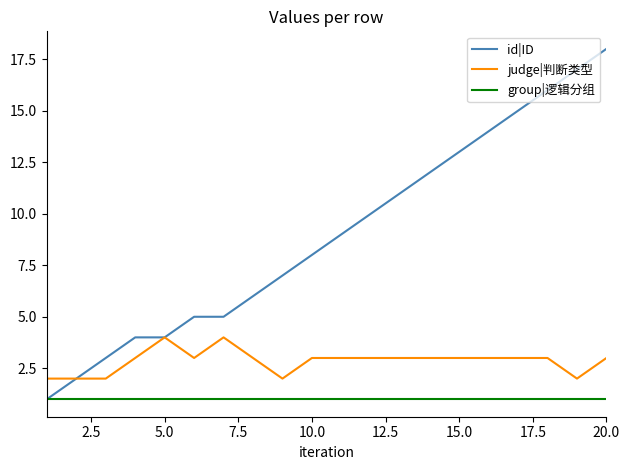

Which series has the largest total across all categories?

id|ID